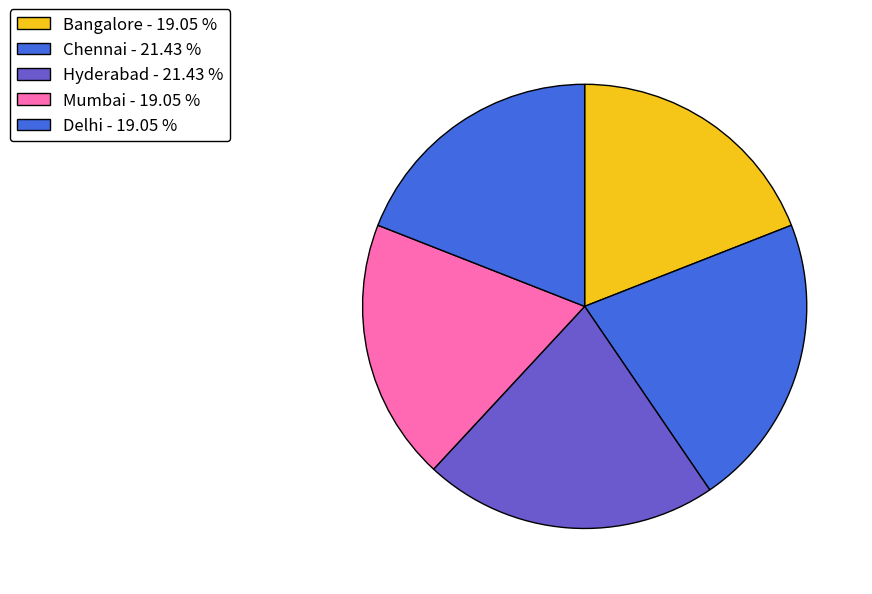

The Delhi slice represents 19% of the pie. True or false?

True